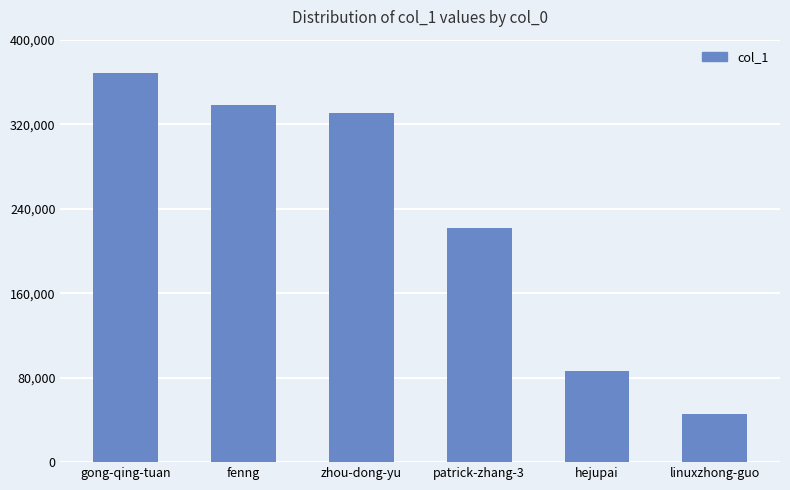

What is the label of the 2nd bar from the left?

fenng